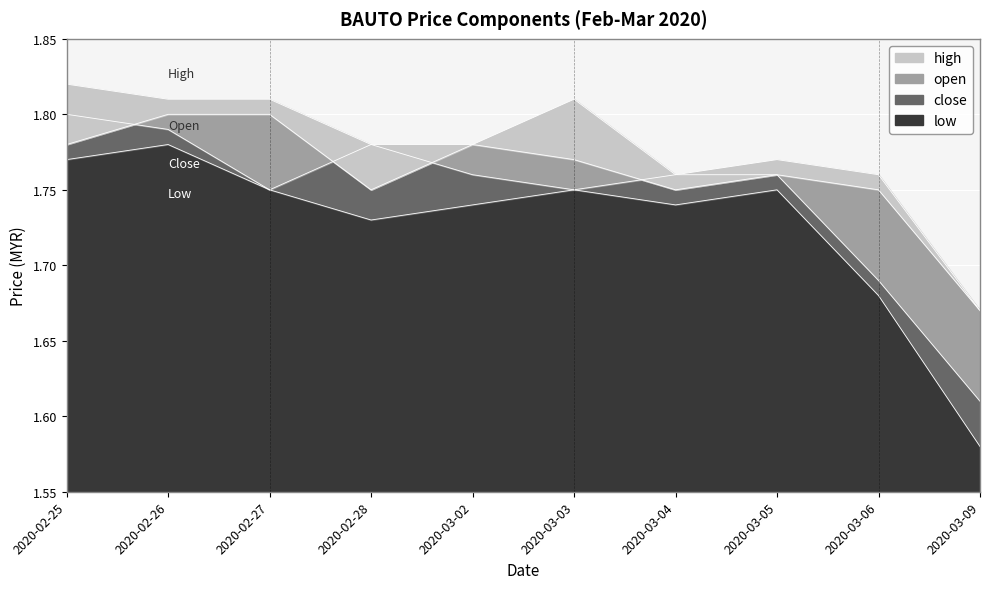

Reading left to right, what are all the values shown in this chart?

high: 2020-02-25=1.8	2020-02-26=1.8	2020-02-27=1.8	2020-02-28=1.8	2020-03-02=1.8	2020-03-03=1.8	2020-03-04=1.8	2020-03-05=1.8	2020-03-06=1.8	2020-03-09=1.7
open: 2020-02-25=1.8	2020-02-26=1.8	2020-02-27=1.8	2020-02-28=1.8	2020-03-02=1.8	2020-03-03=1.8	2020-03-04=1.8	2020-03-05=1.8	2020-03-06=1.8	2020-03-09=1.7
close: 2020-02-25=1.8	2020-02-26=1.8	2020-02-27=1.8	2020-02-28=1.8	2020-03-02=1.8	2020-03-03=1.8	2020-03-04=1.8	2020-03-05=1.8	2020-03-06=1.7	2020-03-09=1.6
low: 2020-02-25=1.8	2020-02-26=1.8	2020-02-27=1.8	2020-02-28=1.7	2020-03-02=1.7	2020-03-03=1.8	2020-03-04=1.7	2020-03-05=1.8	2020-03-06=1.7	2020-03-09=1.6